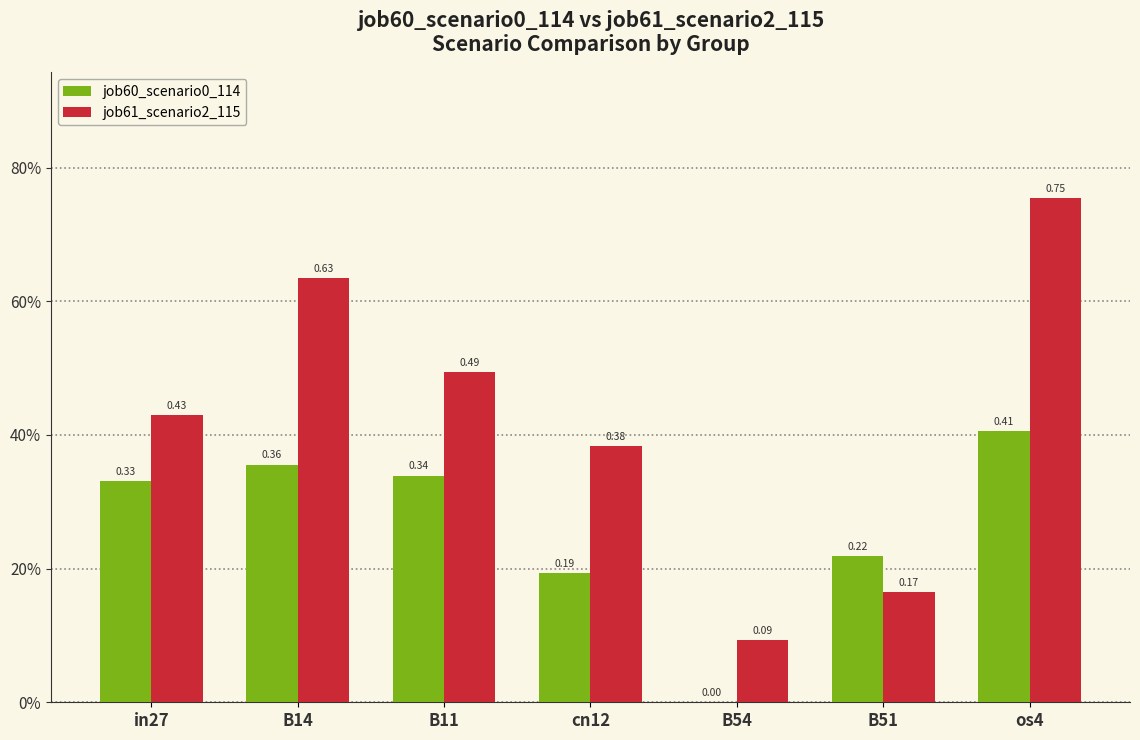

At which category is the sum across all series the highest?

os4